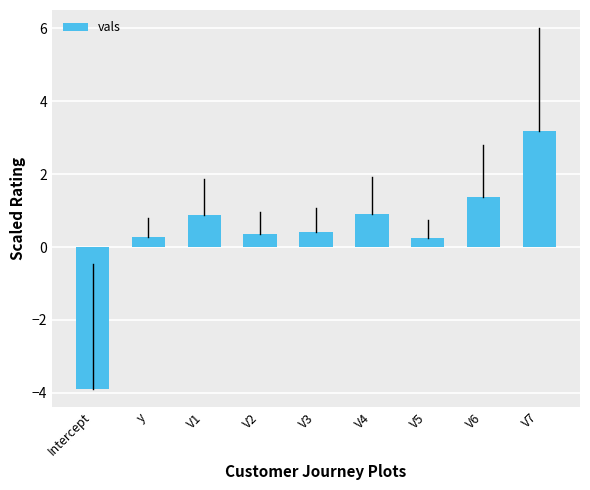

At which label does the data first exceed 0?

y